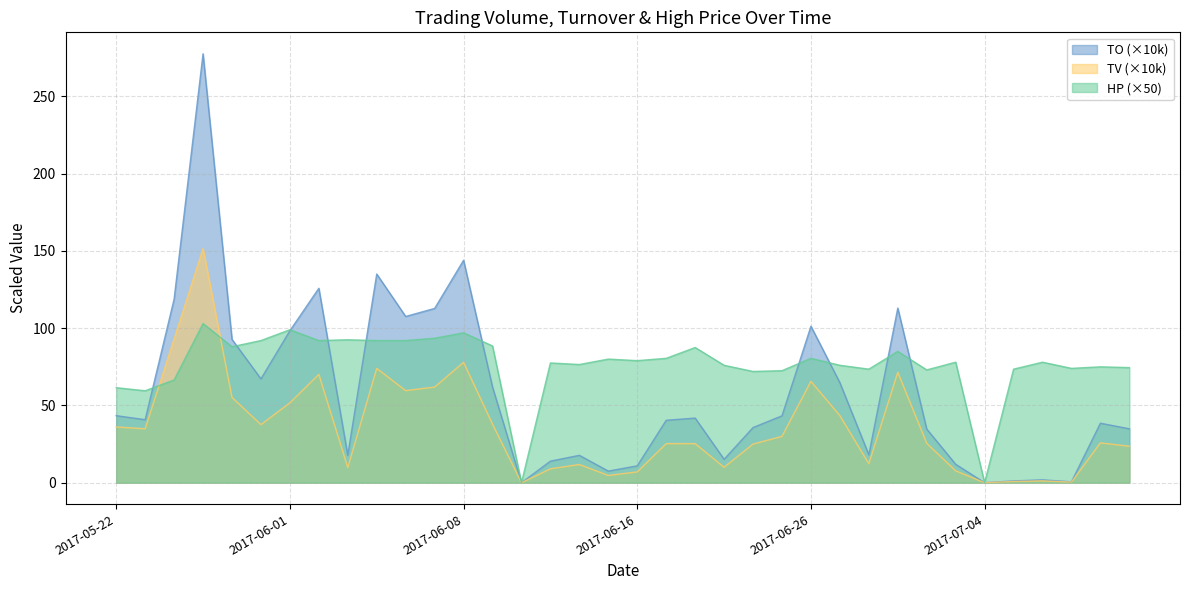

Which series changed the most between 2017-05-31 and 2017-06-05?

TO